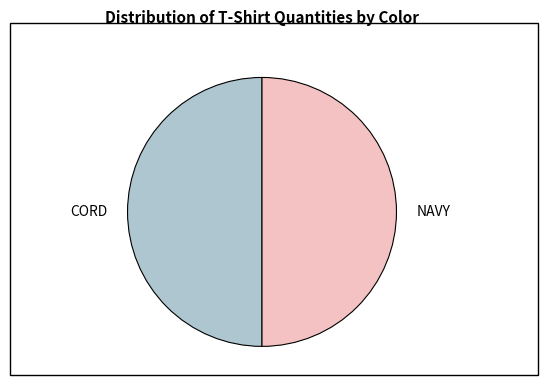

Combined, do CORD and NAVY account for over 50%?

Yes